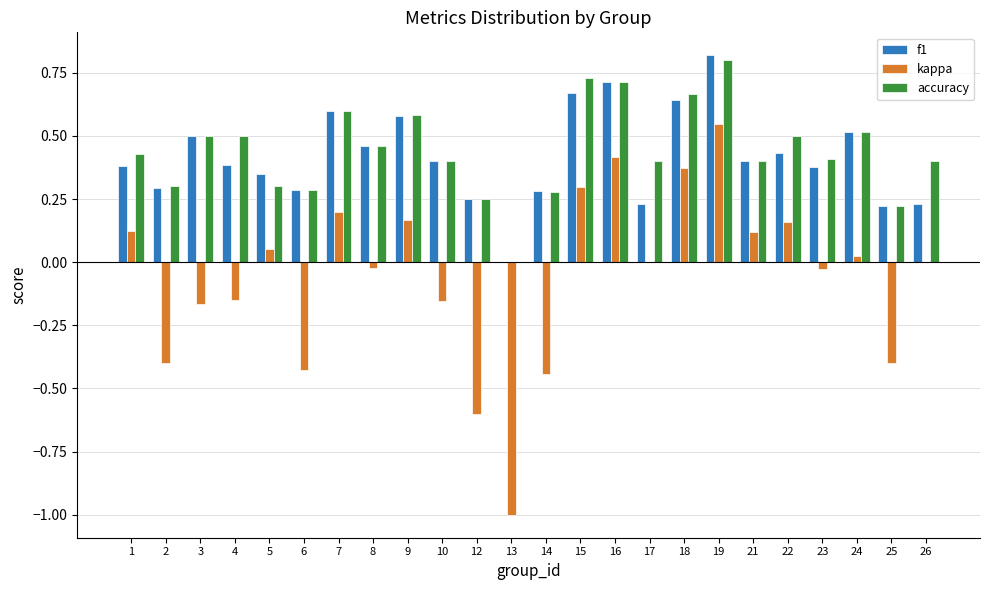

Which series has the widest spread of values?

kappa